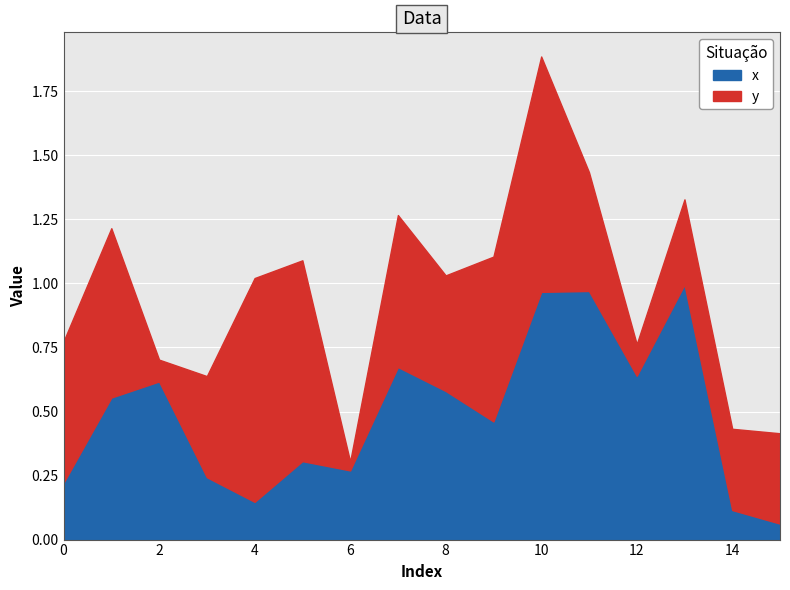

At which category is the sum across all series the highest?

10